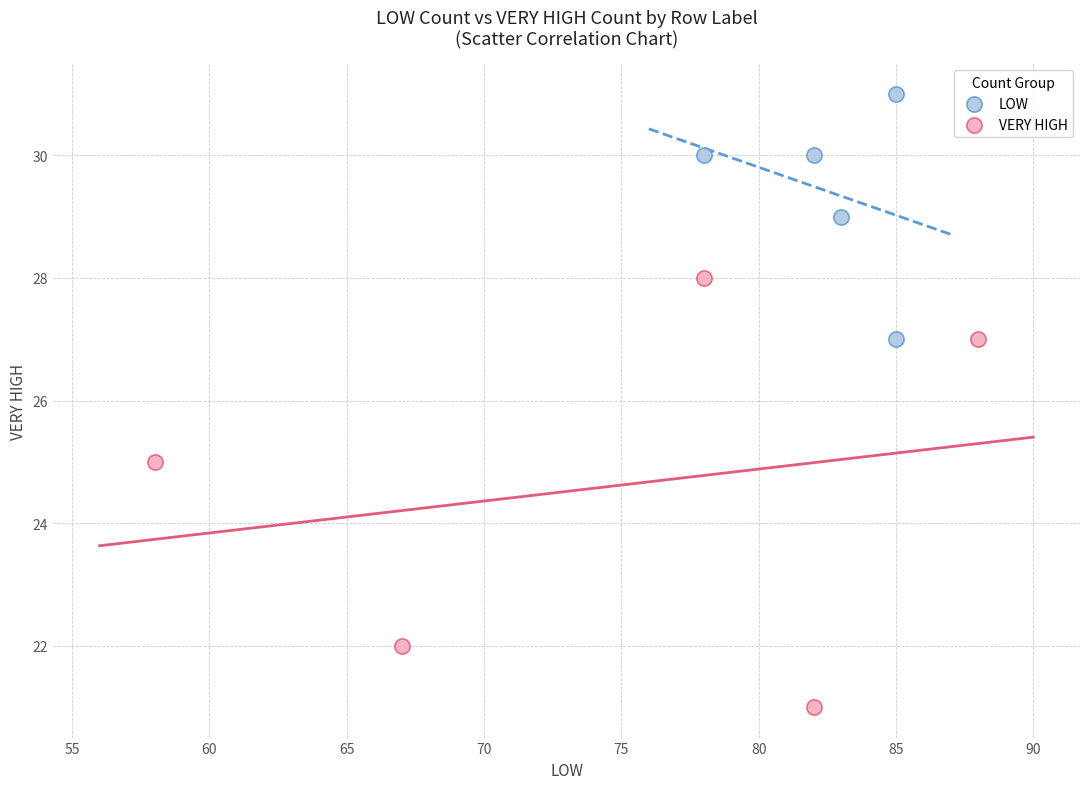

Which series has the widest spread of Y values?

VERY HIGH